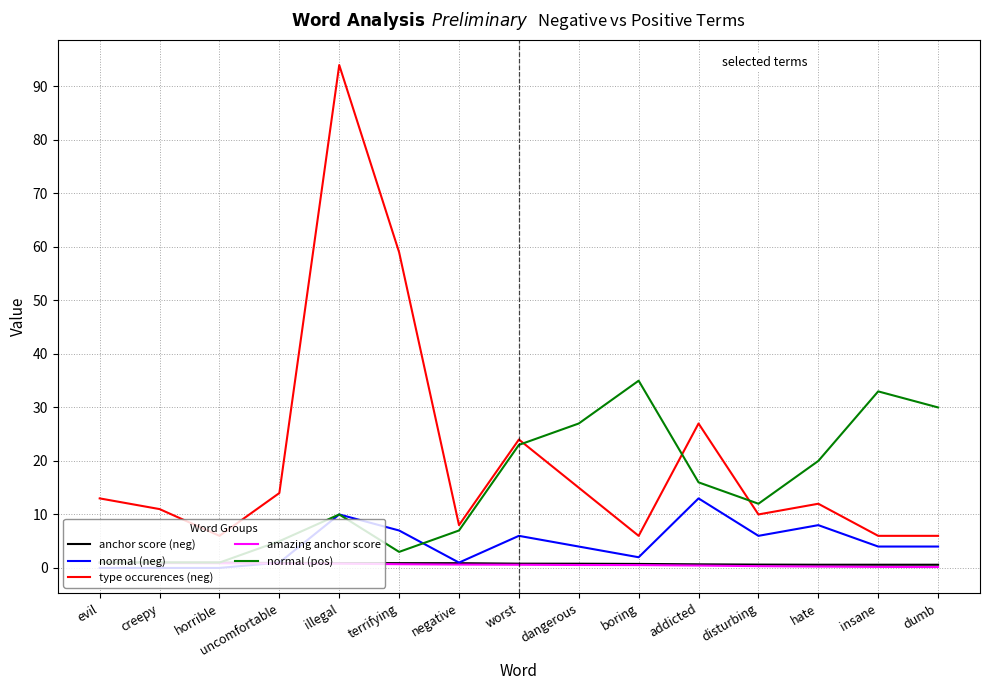

What is the difference between the anchor score (neg) values at worst and uncomfortable?

0.1